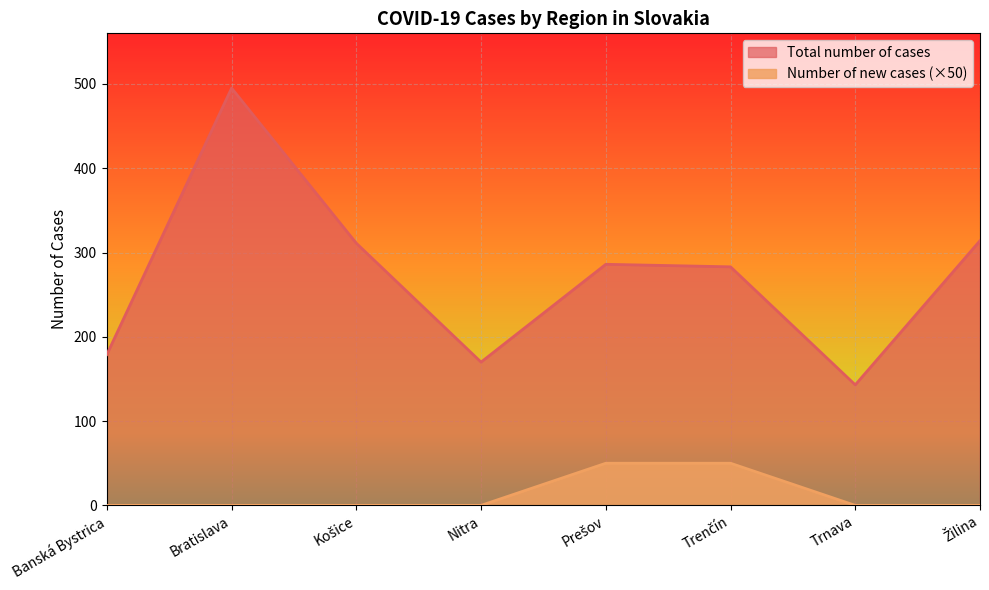

Reading right to left, list all the values displayed in this chart.

Total number of cases: Žilina=314	Trnava=143	Trenčín=283	Prešov=286	Nitra=170	Košice=311	Bratislava=495	Banská Bystrica=179
Number of new cases: Žilina=0	Trnava=0	Trenčín=50	Prešov=50	Nitra=0	Košice=0	Bratislava=0	Banská Bystrica=0